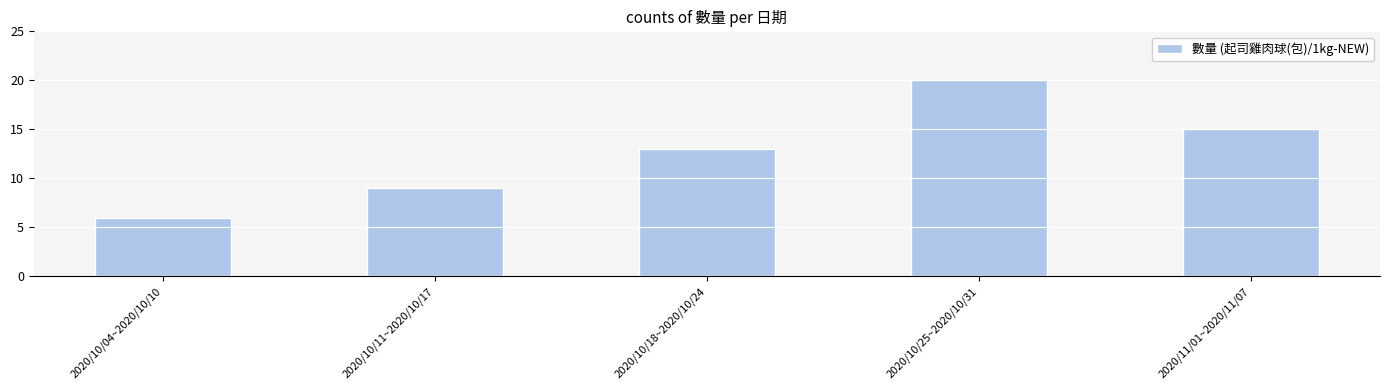

Reading left to right, transcribe all the data shown in this chart.

2020/10/04~2020/10/10=6	2020/10/11~2020/10/17=9	2020/10/18~2020/10/24=13	2020/10/25~2020/10/31=20	2020/11/01~2020/11/07=15